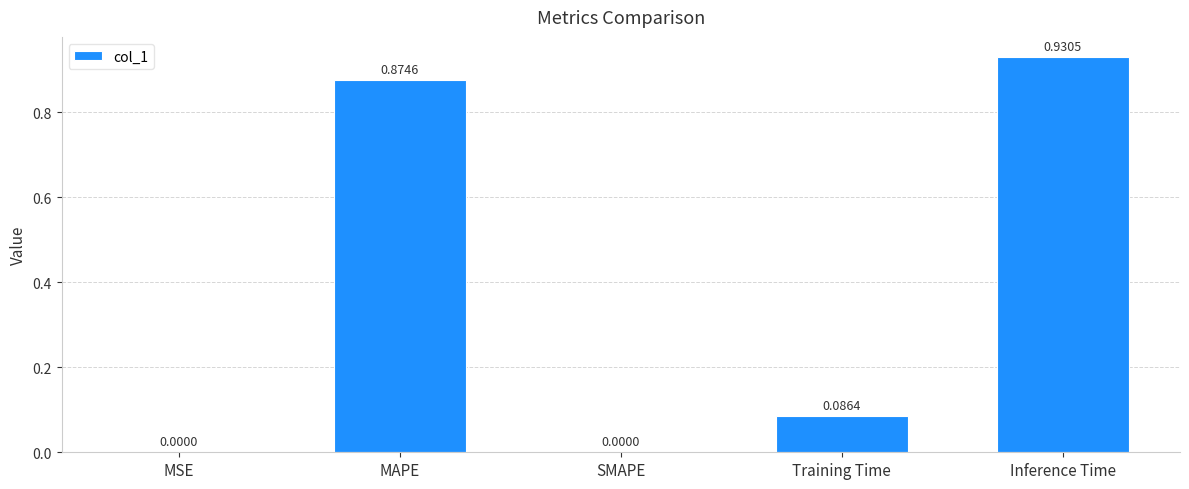

True or false: the data shows 1.3 at MAPE.

False